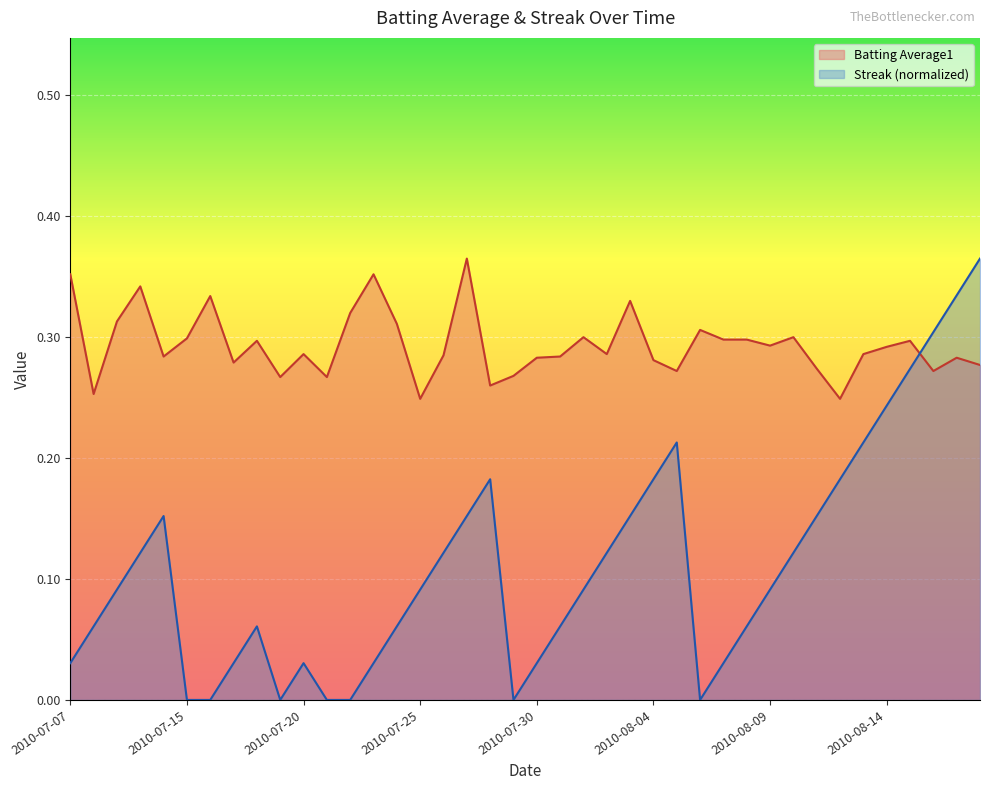

What is the label of the 10th point from the right?

2010-08-09